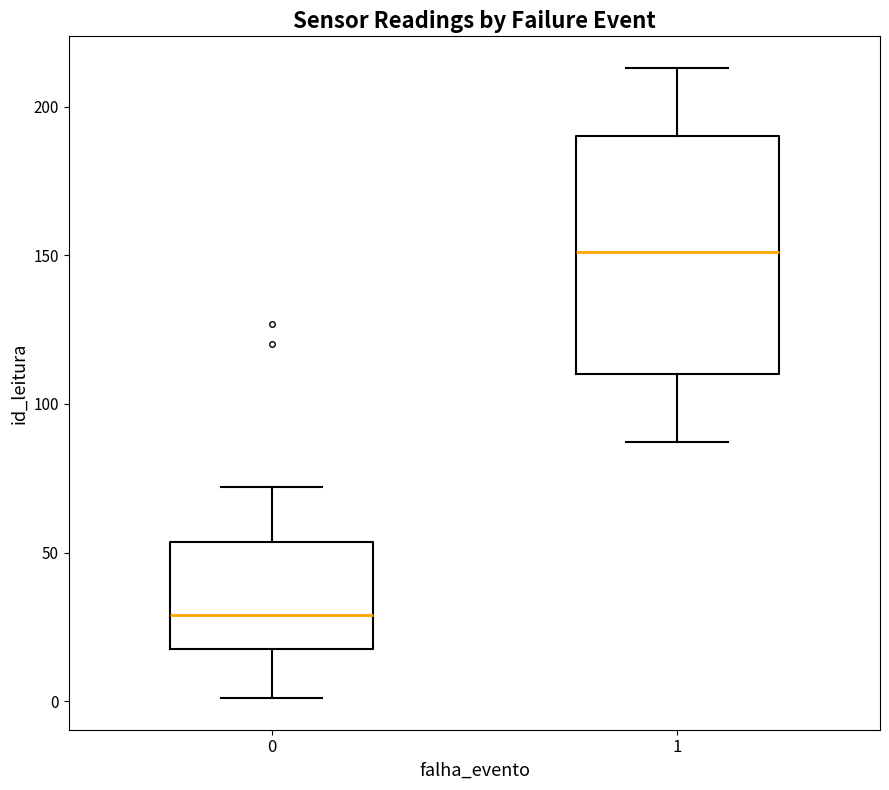

Where does the median line of the box at x = 0 sit on the y-axis? The values are not printed on the chart, so give them approximately, as read against the axis.

30